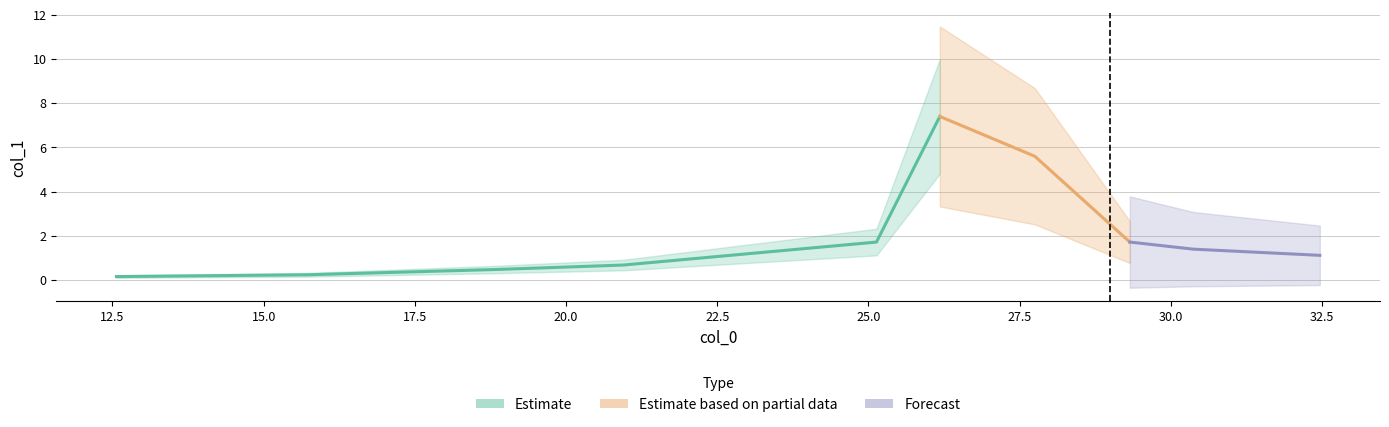

Where does the data first go above 1?

25.13274122